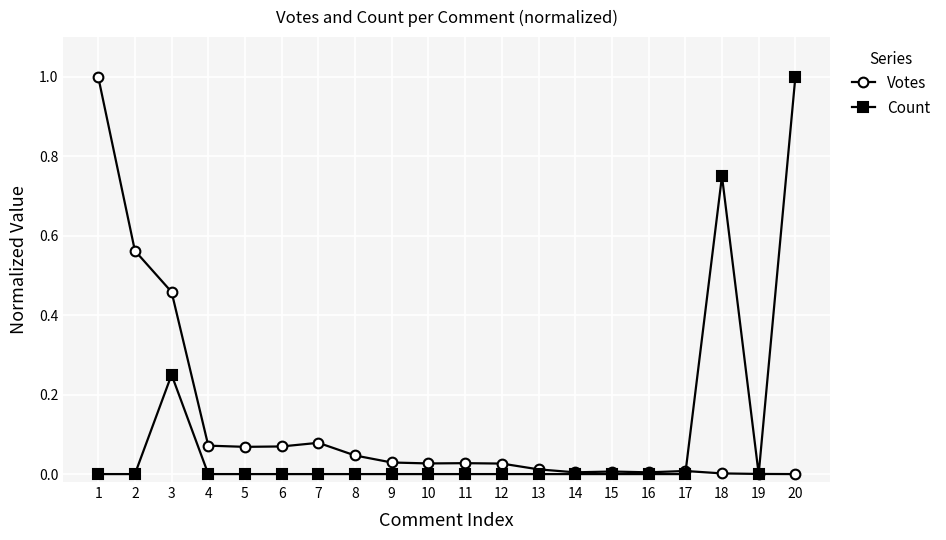

At 7, list the series in order from smallest to largest.

Count, Votes